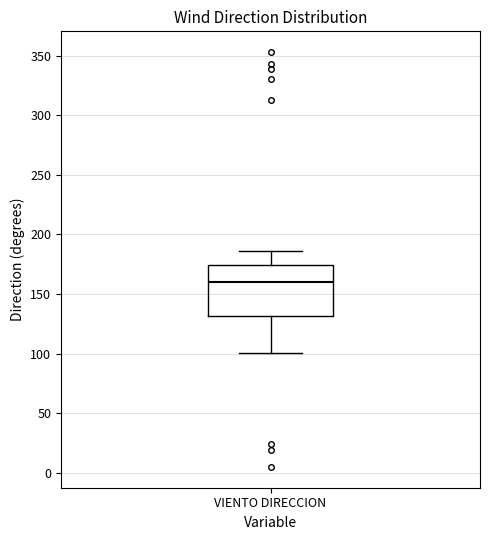

Transcribe this box plot: give where the median line is, the range the box spans, and where the two whiskers end, as read against the y-axis. The values are not printed on the chart, so give them approximately, as read against the axis.

median 160, box 130 to 175, whiskers 100 to 185